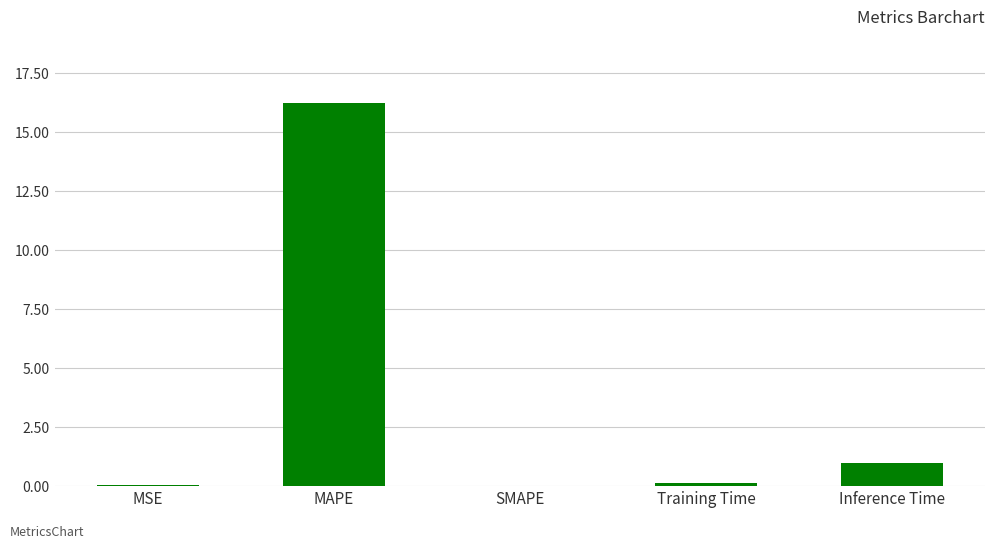

Count the number of categories in the chart.

5